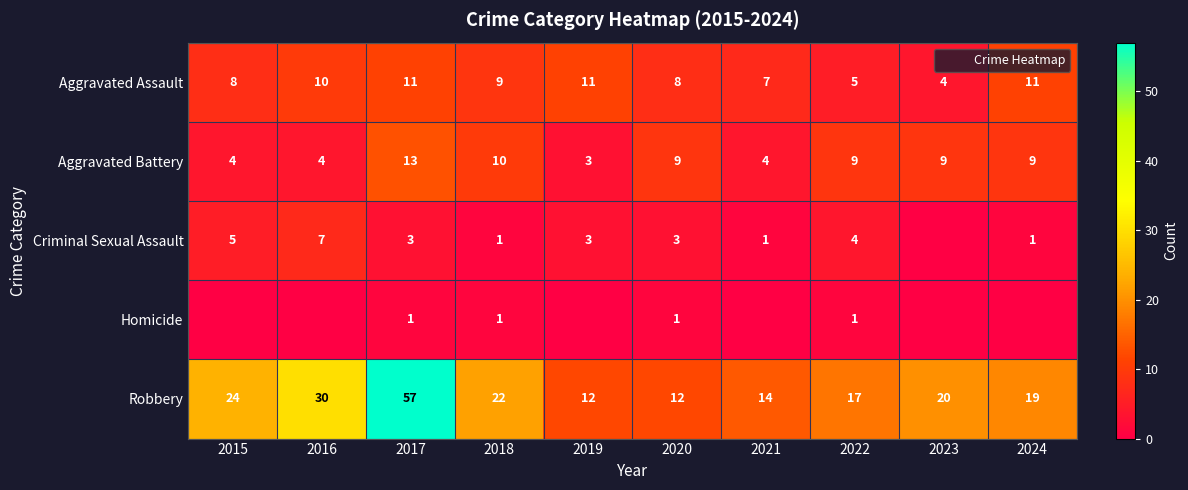

The Aggravated Battery series shows 1 at 2021. True or false?

False